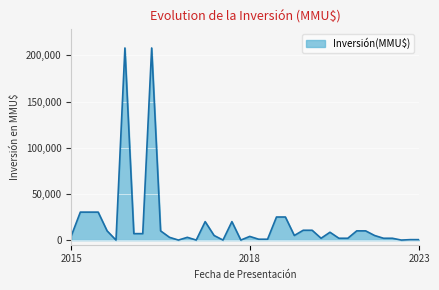

What is the maximum value shown in the chart?

208000